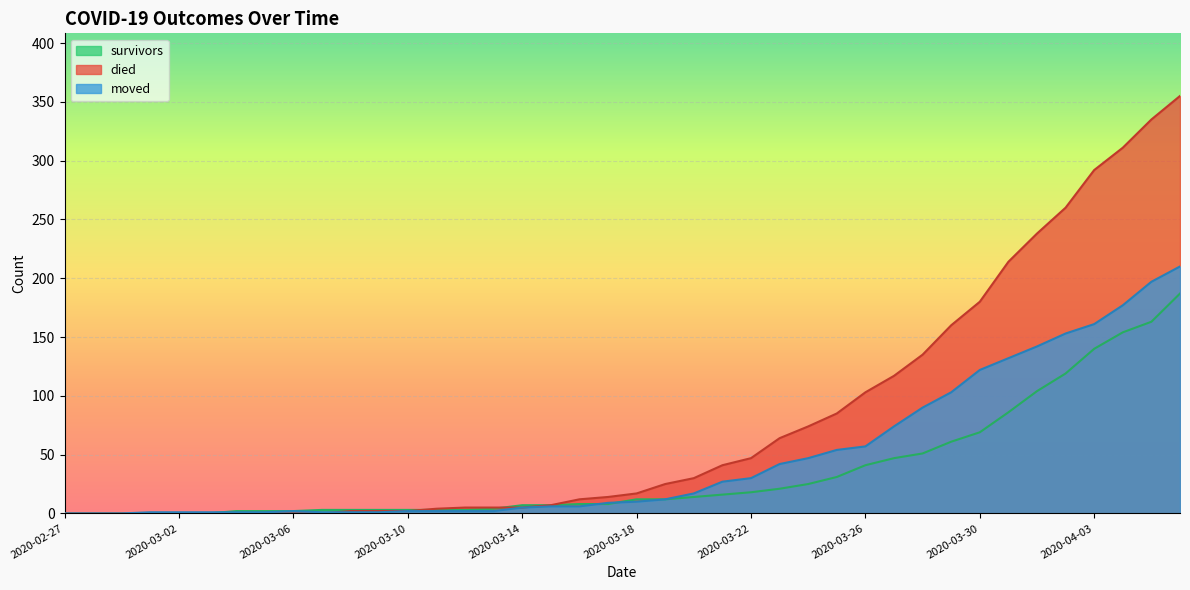

At which label does survivors reach its minimum?

2020-02-27